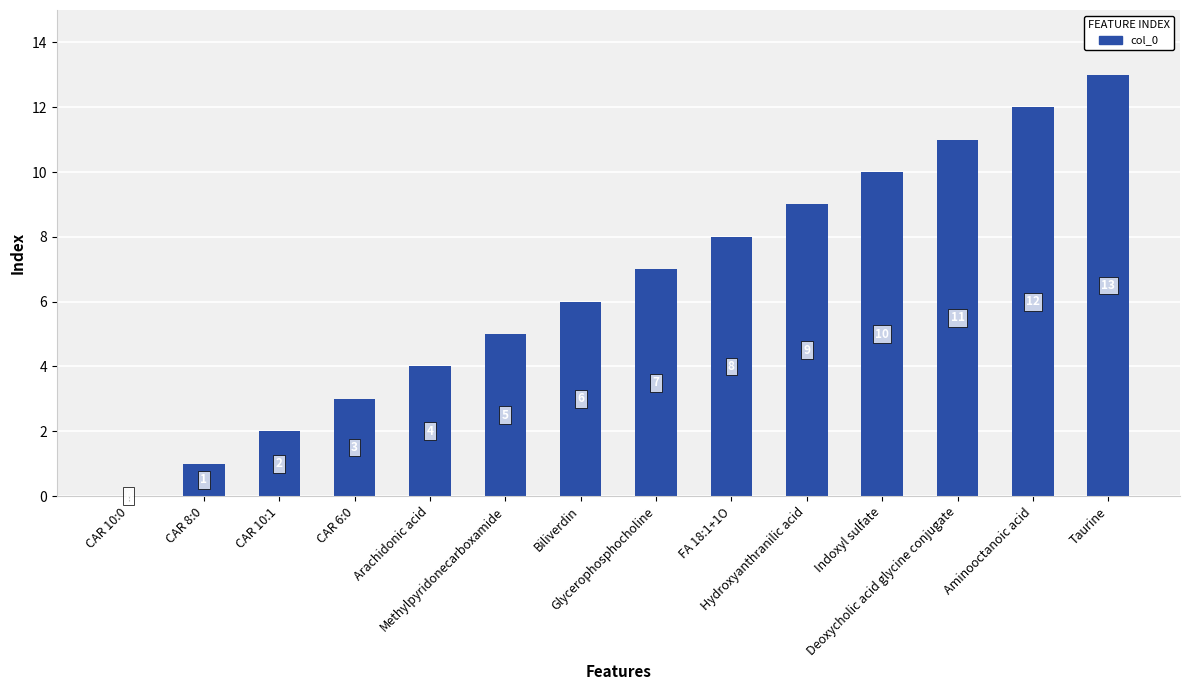

What is the sum of all values?

91